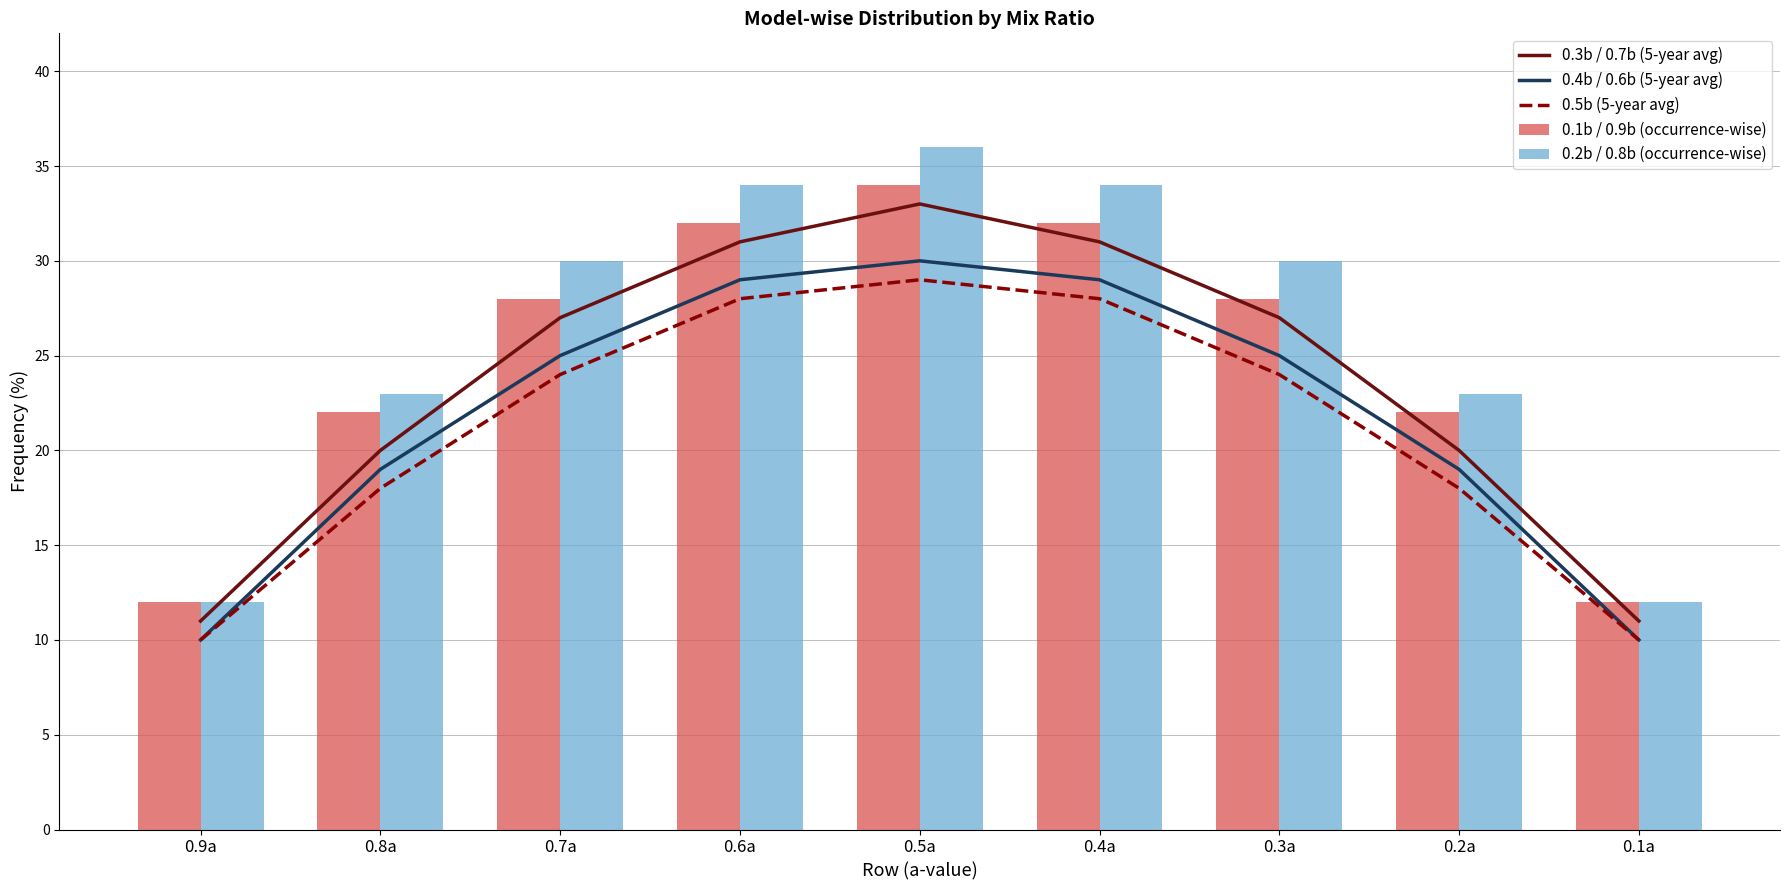

What is the label of the 9th bar from the left?

0.1a